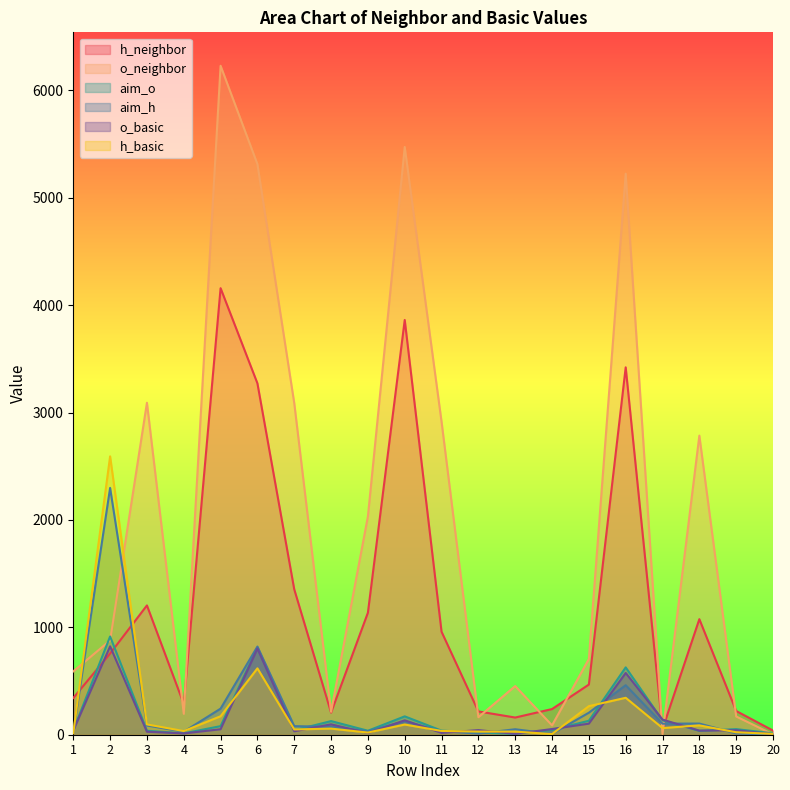

Where is o_neighbor nearest to the value 3116?

3